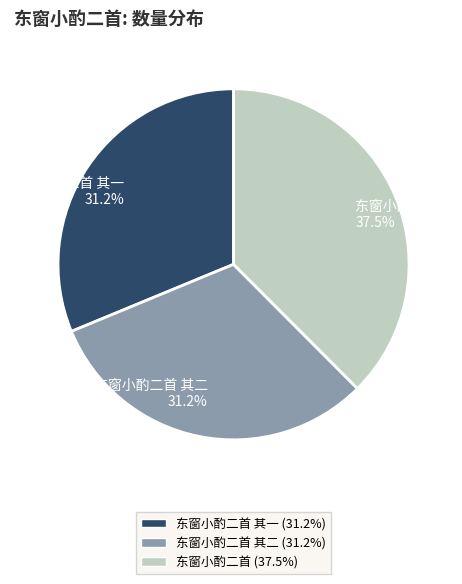

To the nearest percent, what is the difference between the largest and smallest slice percentages?

6%